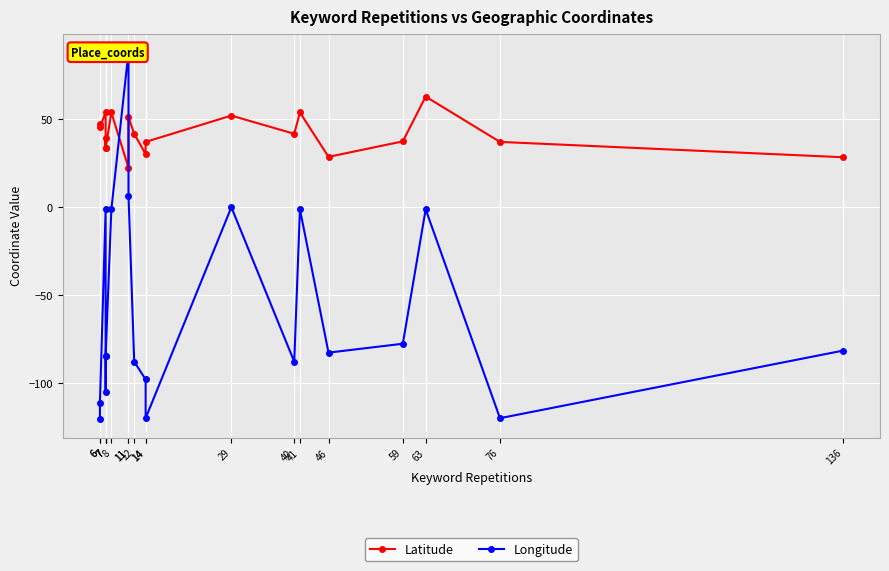

Which category has the highest value in the Latitude series?

63